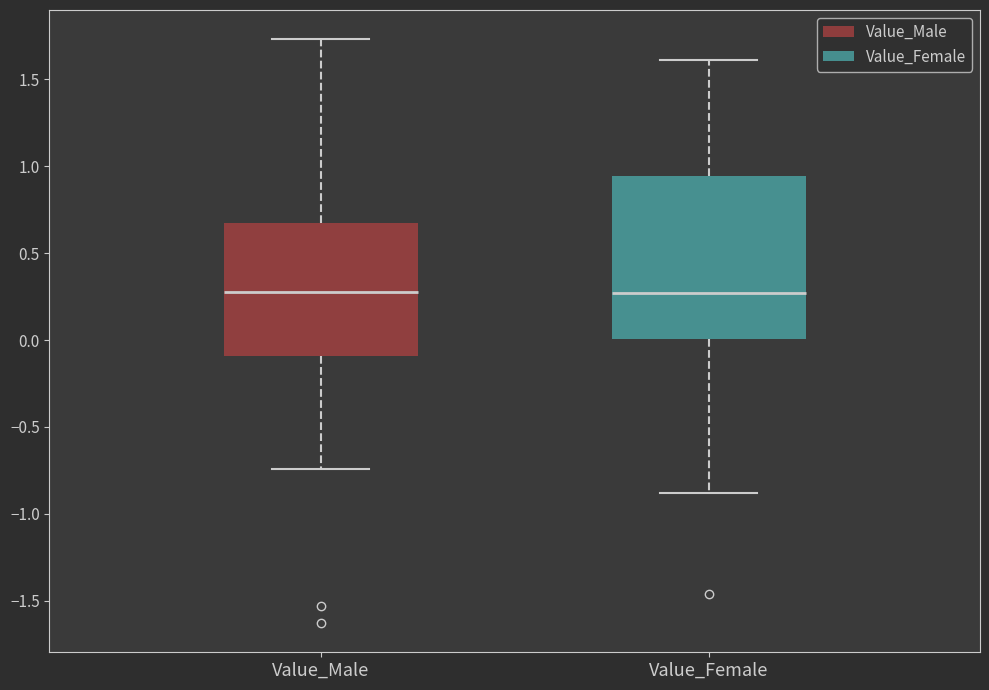

Reading left to right, read every box against the y-axis: the position of its median line, the range the box covers, and the ends of its whiskers. The values are not printed on the chart, so give them approximately, as read against the axis.

Value_Male: median 0.30, box -0.10 to 0.65, whiskers -0.75 to 1.75
Value_Female: median 0.25, box 0.00 to 0.95, whiskers -0.90 to 1.60